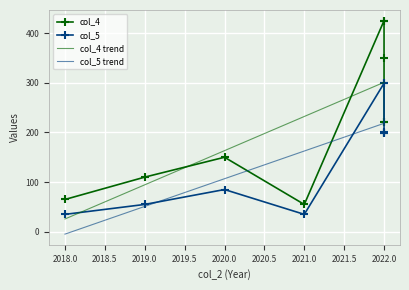

At which category does col_4 reach its first local valley?

2021